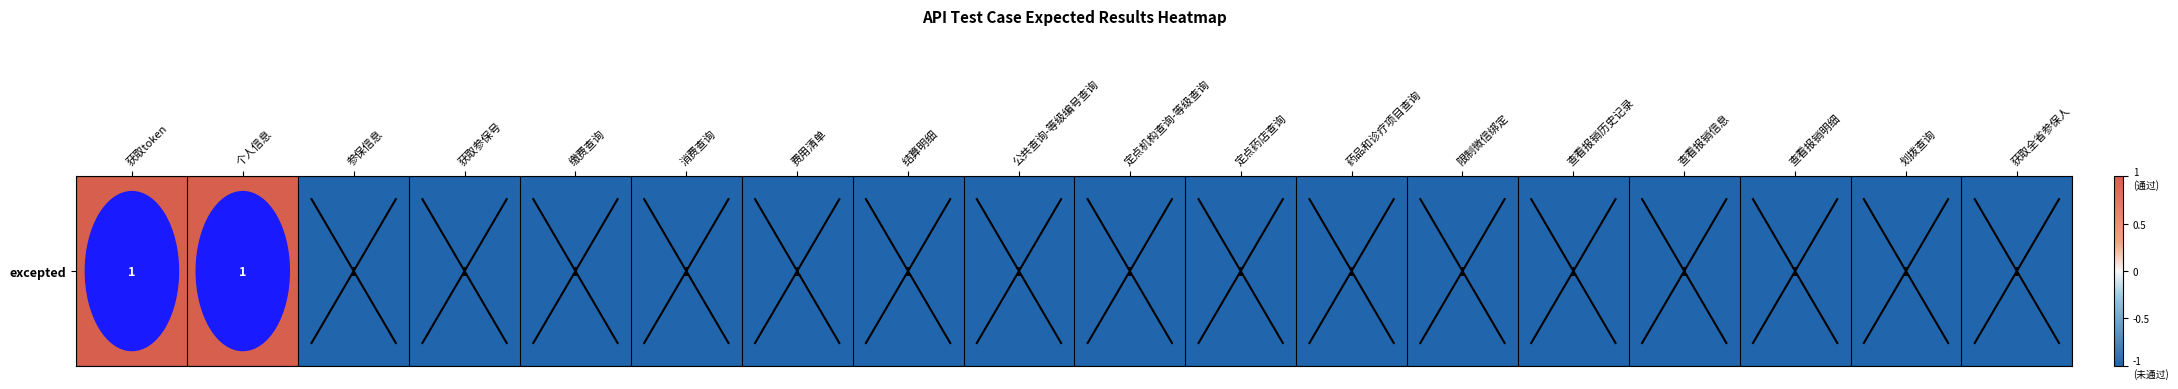

Reading left to right, transcribe all the data shown in this chart.

获取token=1	个人信息=1	参保信息=-1	获取参保号=-1	缴费查询=-1	消费查询=-1	费用清单=-1	结算明细=-1	公共查询-等级编号查询=-1	定点机构查询-等级查询=-1	定点药店查询=-1	药品和诊疗项目查询=-1	限制微信绑定=-1	查看报销历史记录=-1	查看报销信息=-1	查看报销明细=-1	划拨查询=-1	获取全省参保人=-1